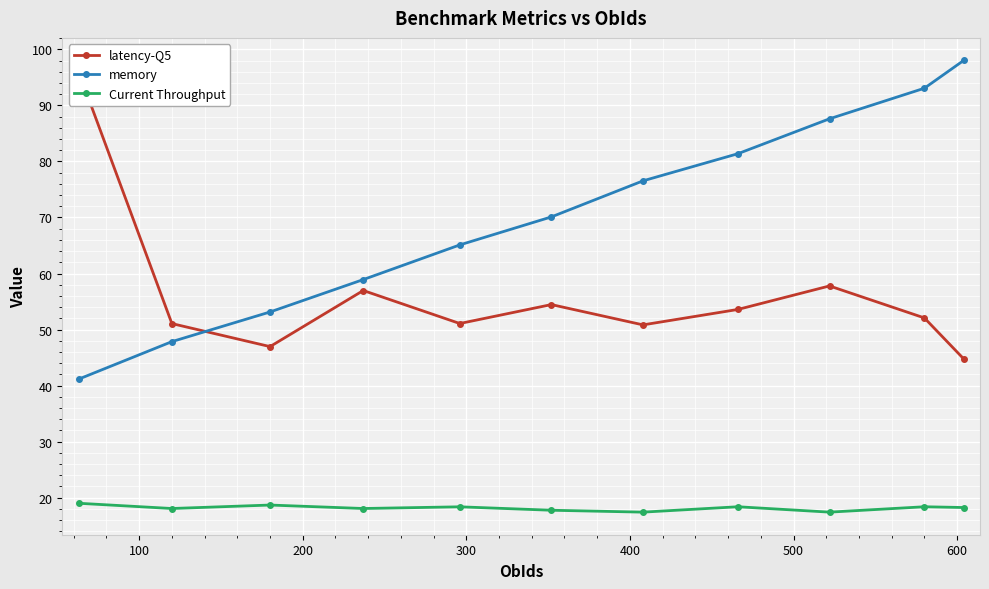

How many values in the memory series are below 70?

5